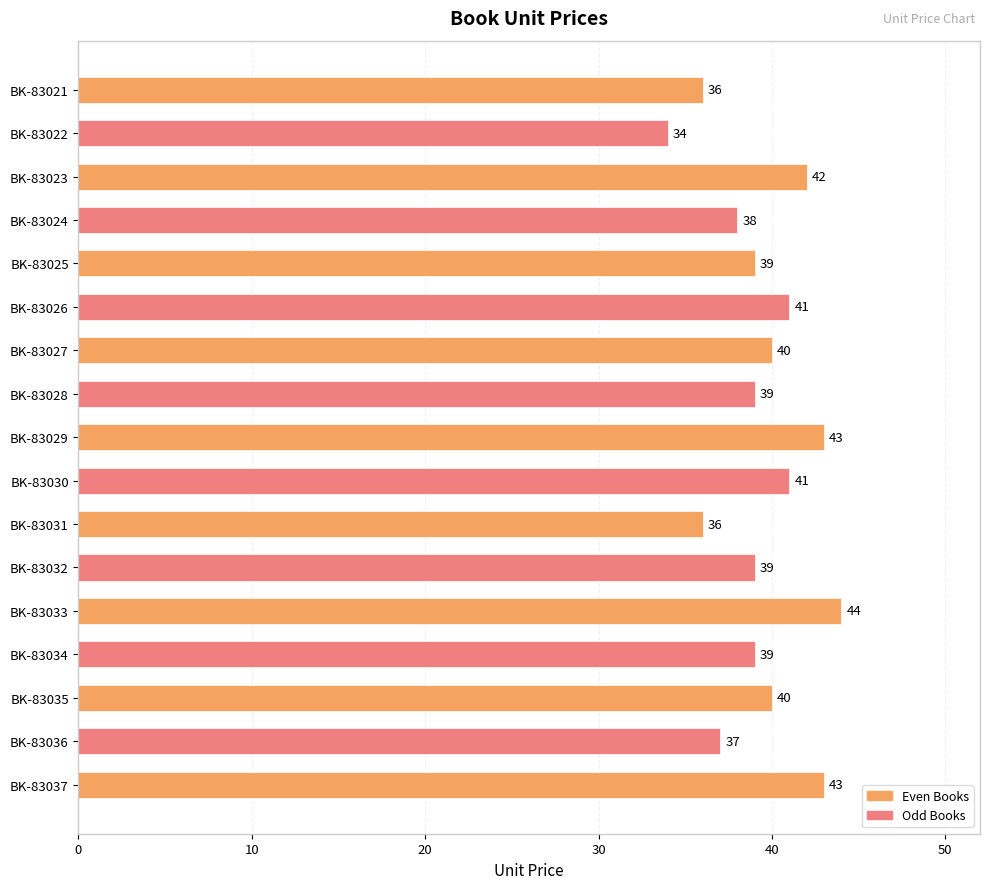

How many bars are there in total?

17